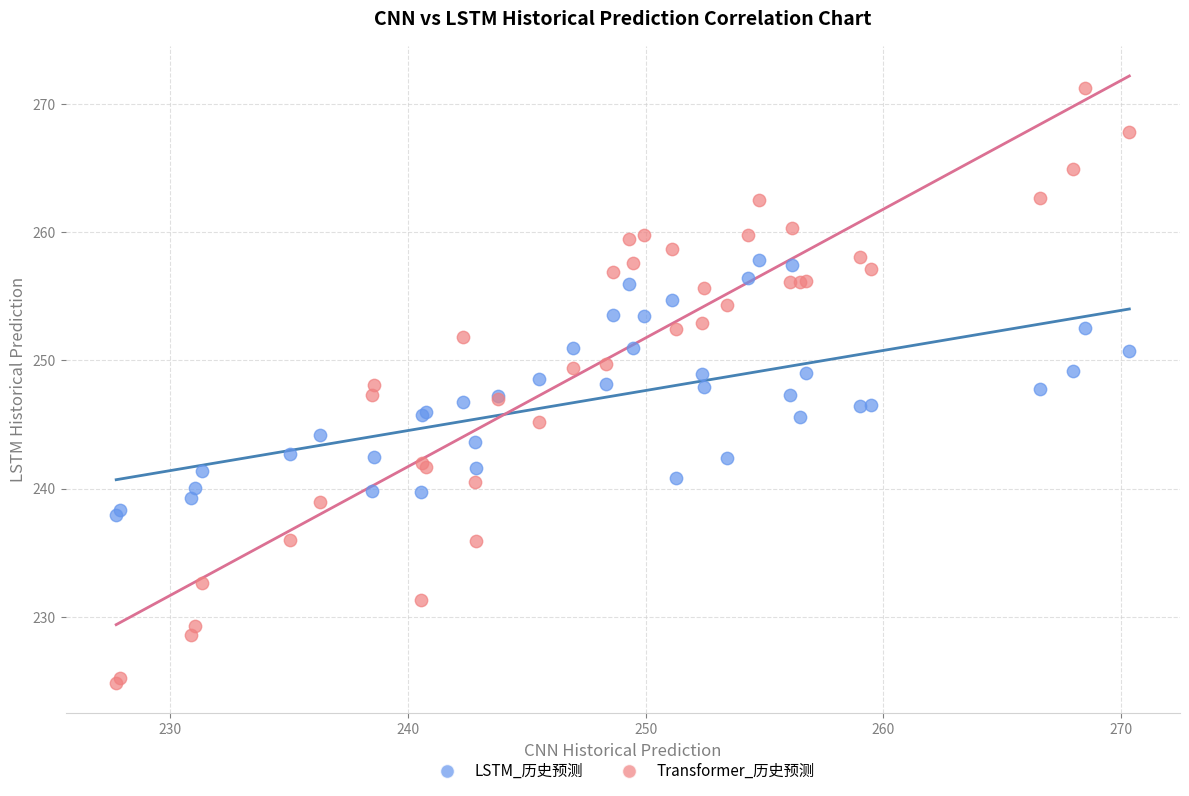

Which series reaches the minimum Y coordinate?

Transformer_历史预测